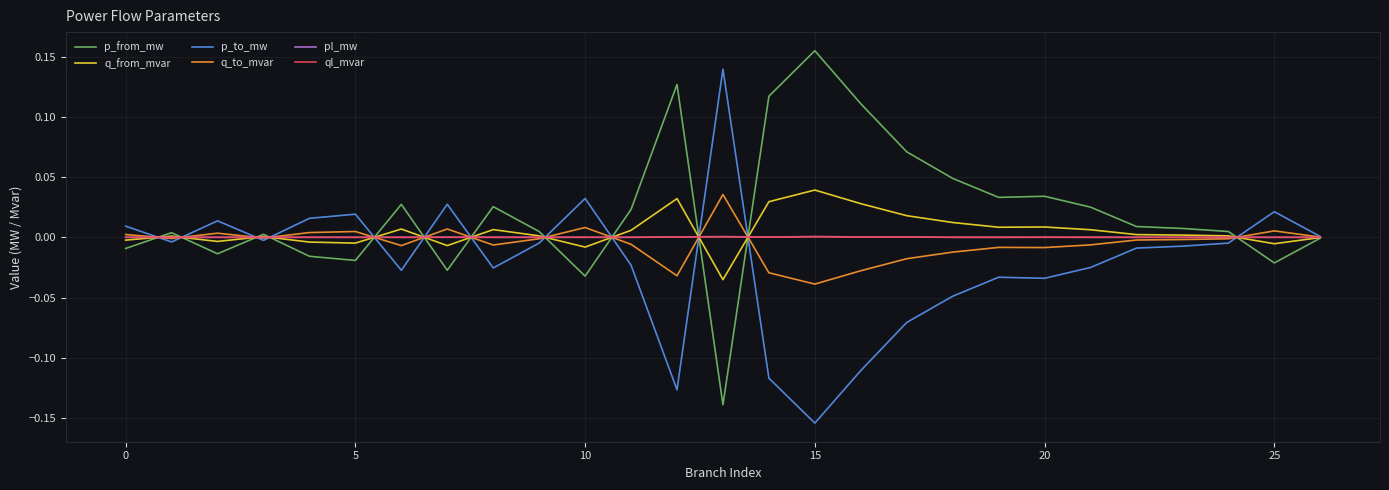

Which series has the largest total across all categories?

p_from_mw